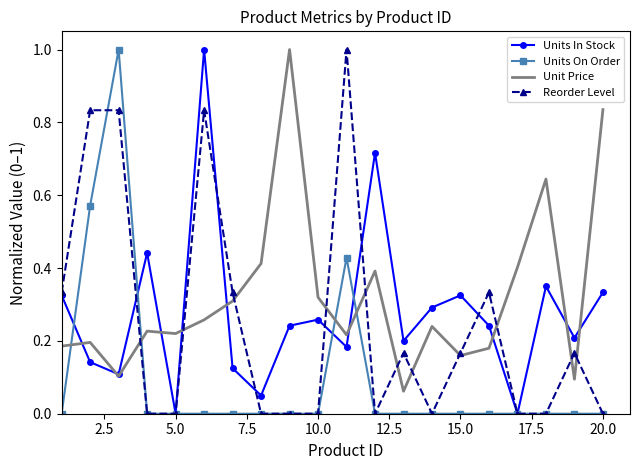

At how many categories does at least one series exceed 0?

20